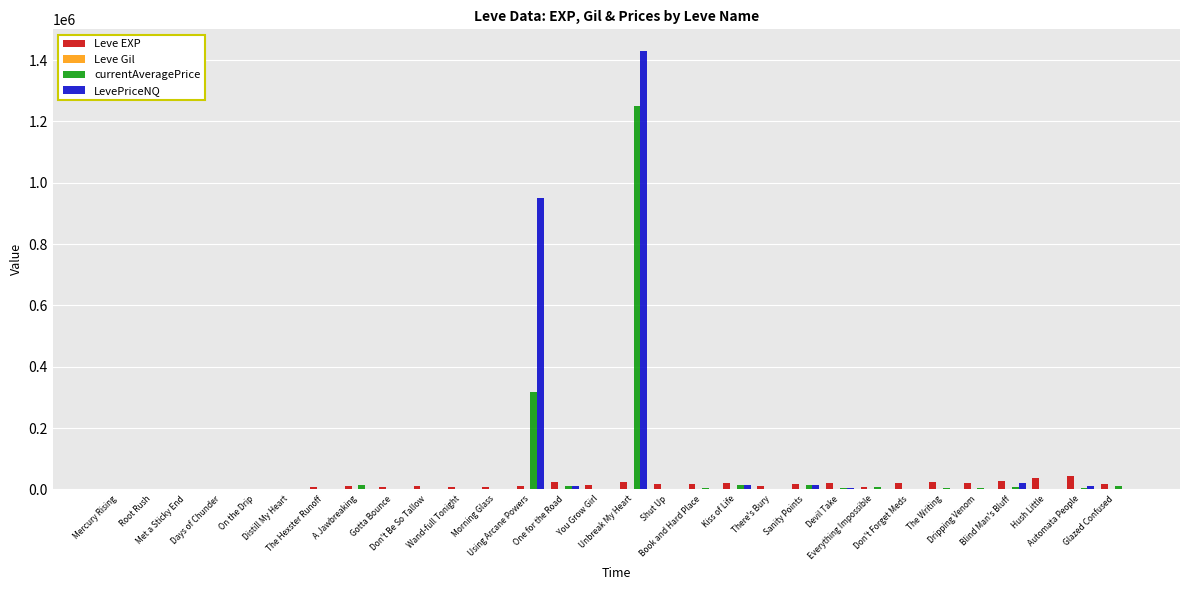

What position from the left is A Jawbreaking?

8